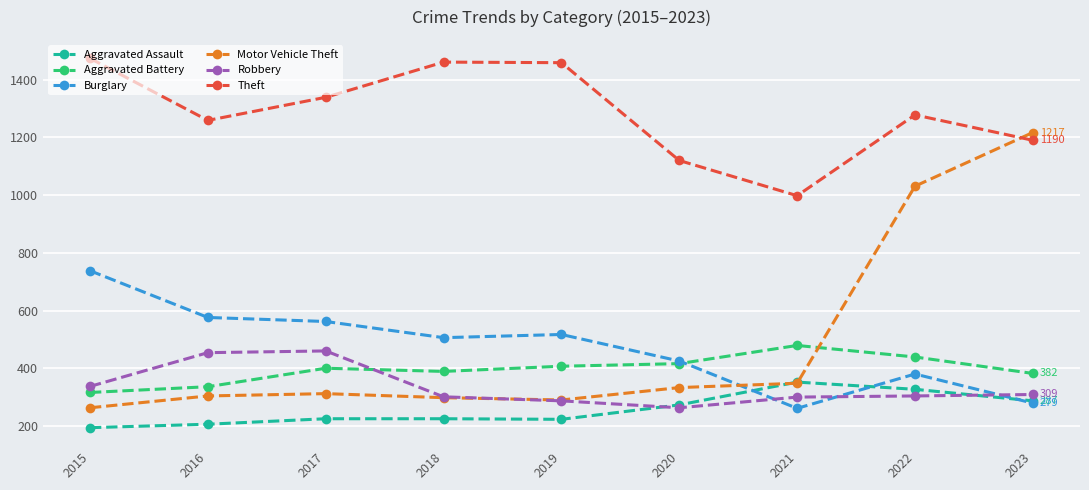

What is the difference between the highest and lowest values at 2019?

1236